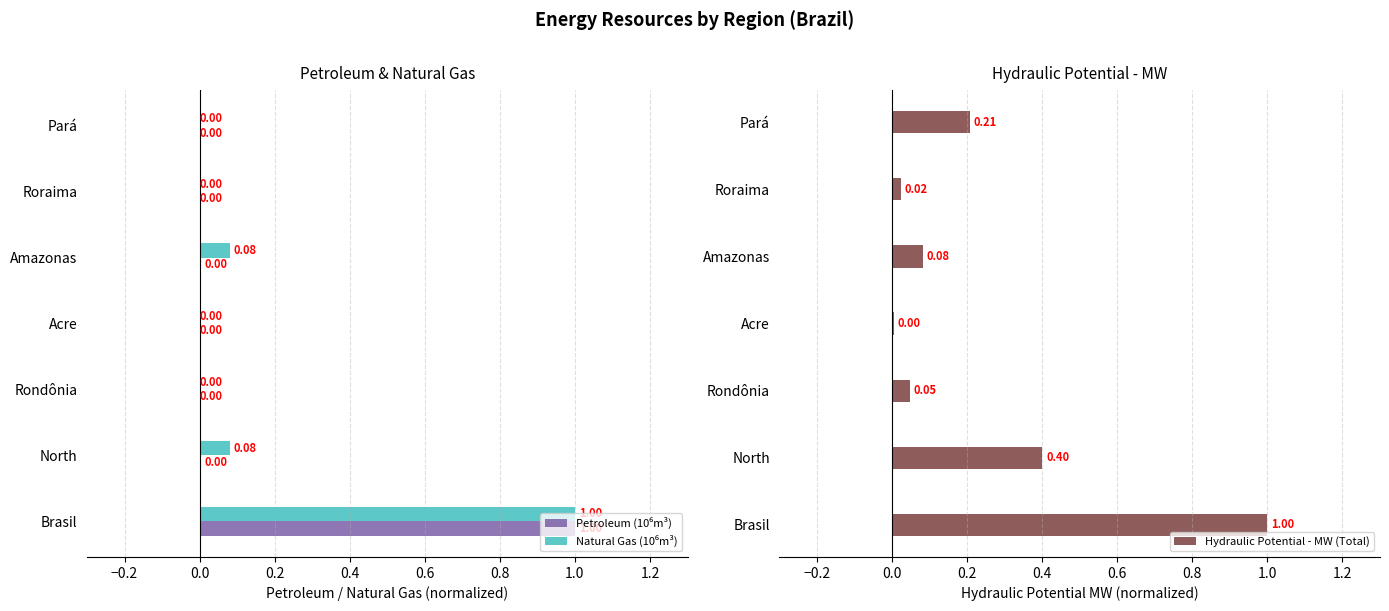

Are the bars horizontal?

Yes